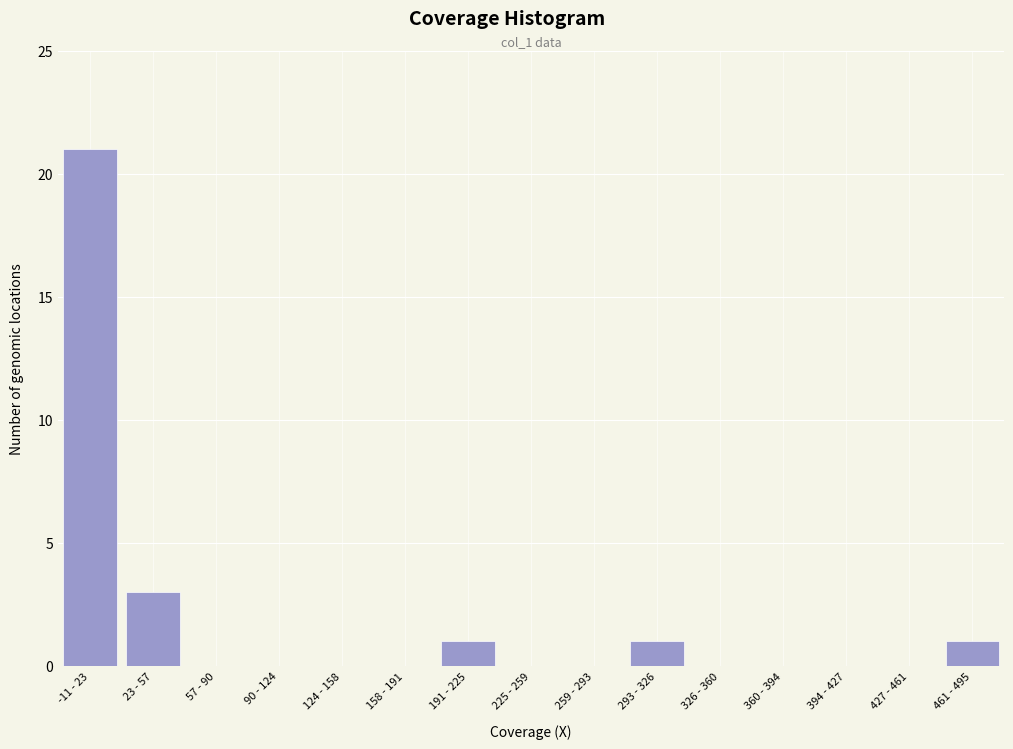

Reading left to right, list all the values displayed in this chart.

-11 - 23=21	23 - 57=3	57 - 90=0	90 - 124=0	124 - 158=0	158 - 191=0	191 - 225=1	225 - 259=0	259 - 293=0	293 - 326=1	326 - 360=0	360 - 394=0	394 - 427=0	427 - 461=0	461 - 495=1